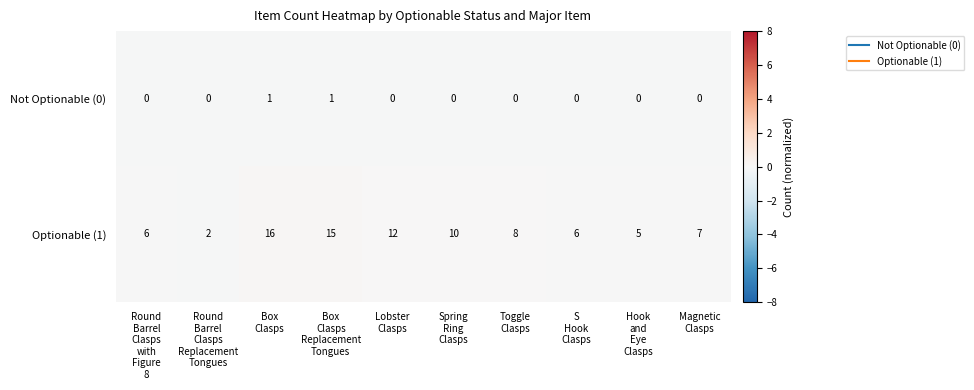

Count the Not Optionable (0) values in the range 0 to 1.

10